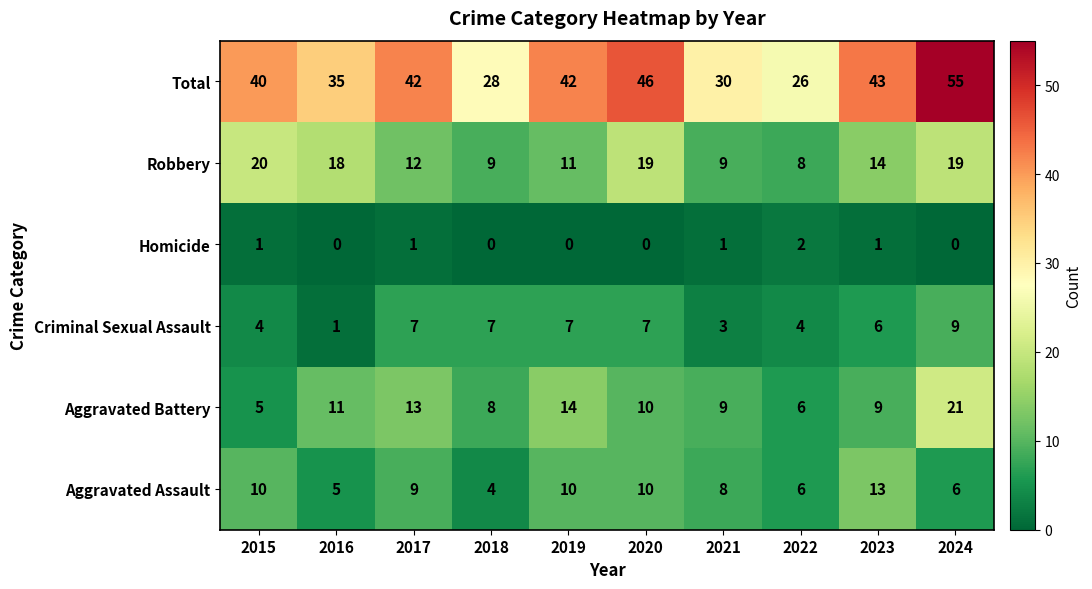

Which series has the widest spread of values?

Total